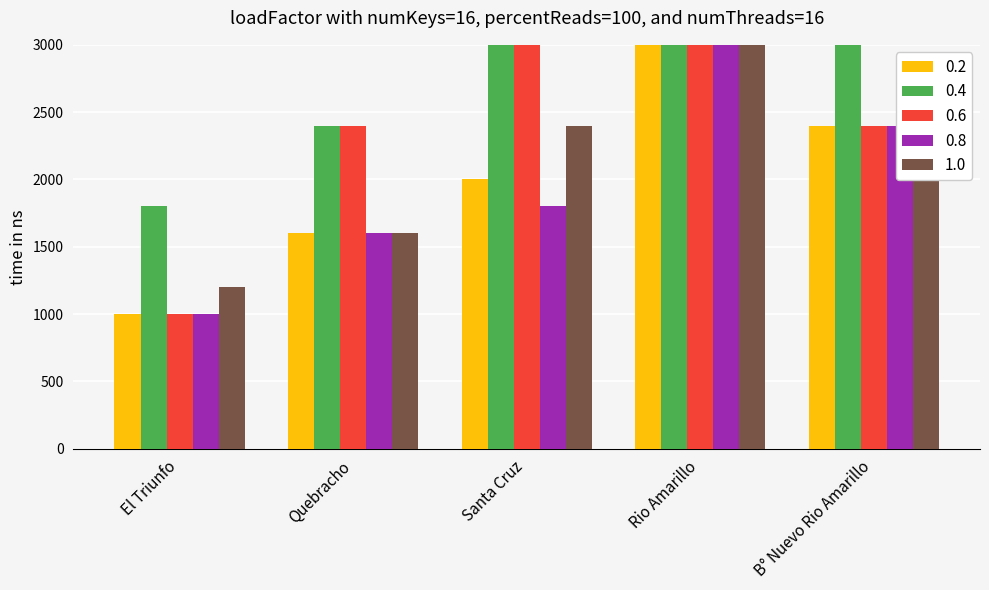

How many data points does each series have?

5